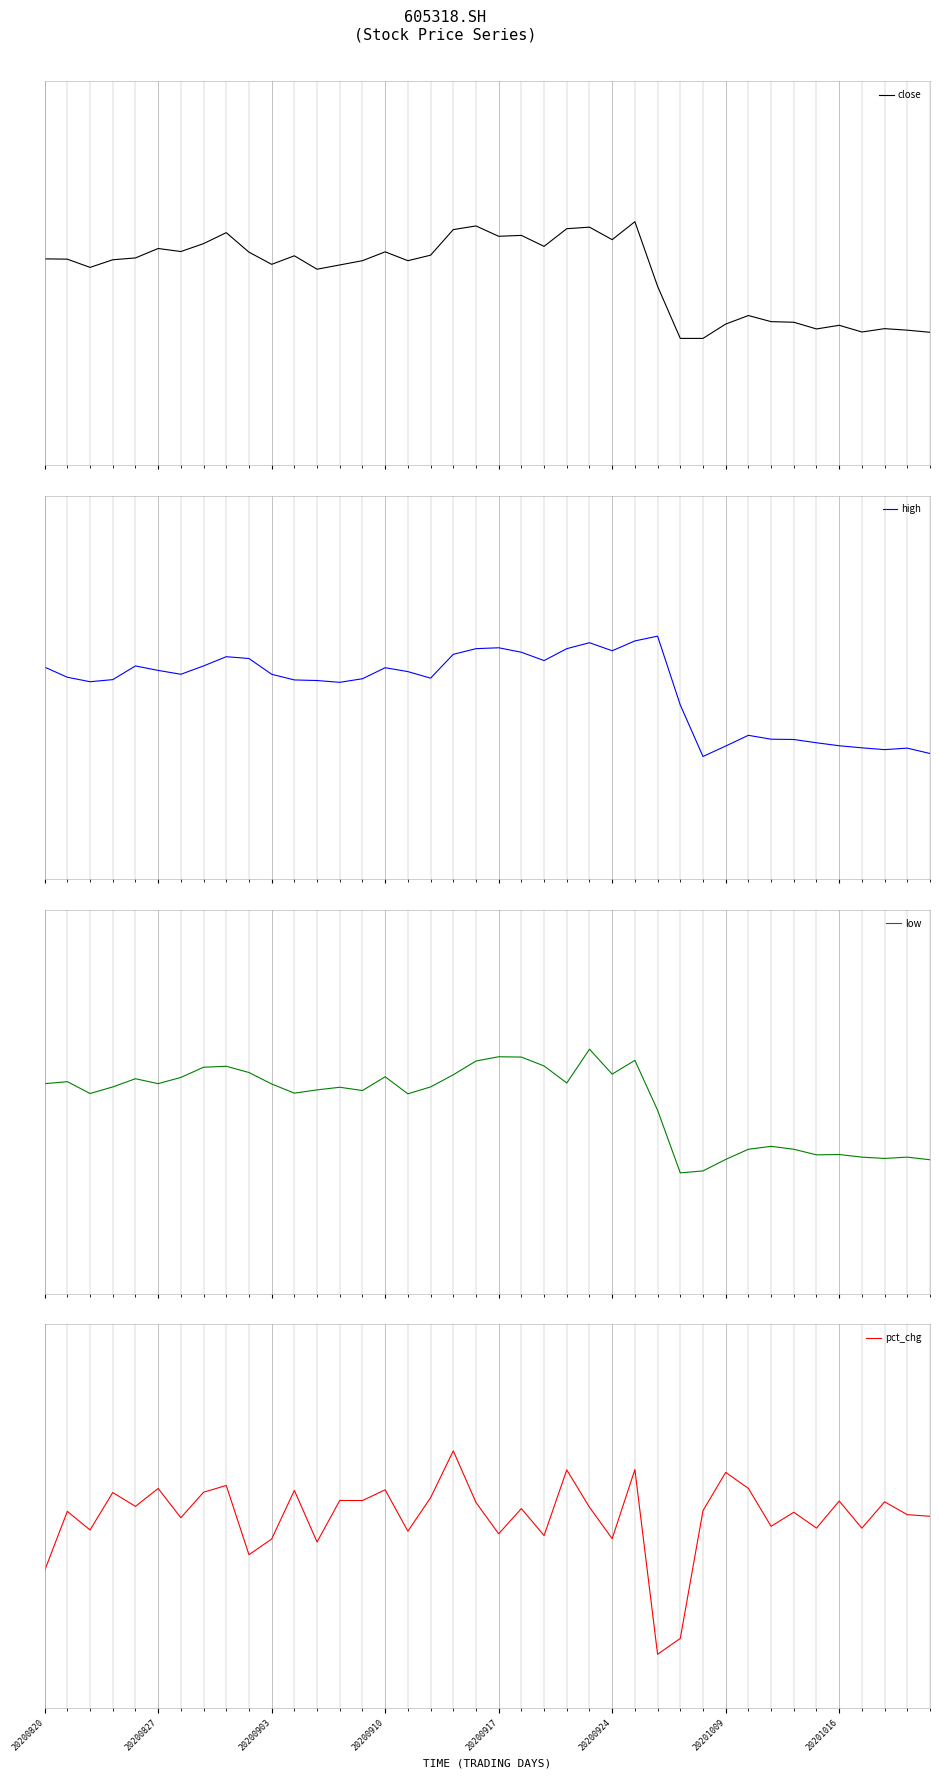

Rank the series at 28 from highest to lowest value.

high, close, low, pct_chg